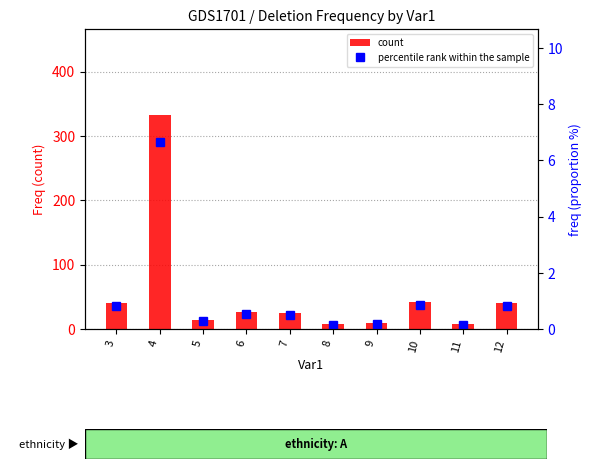

What is the approximate value of count at 7?

25